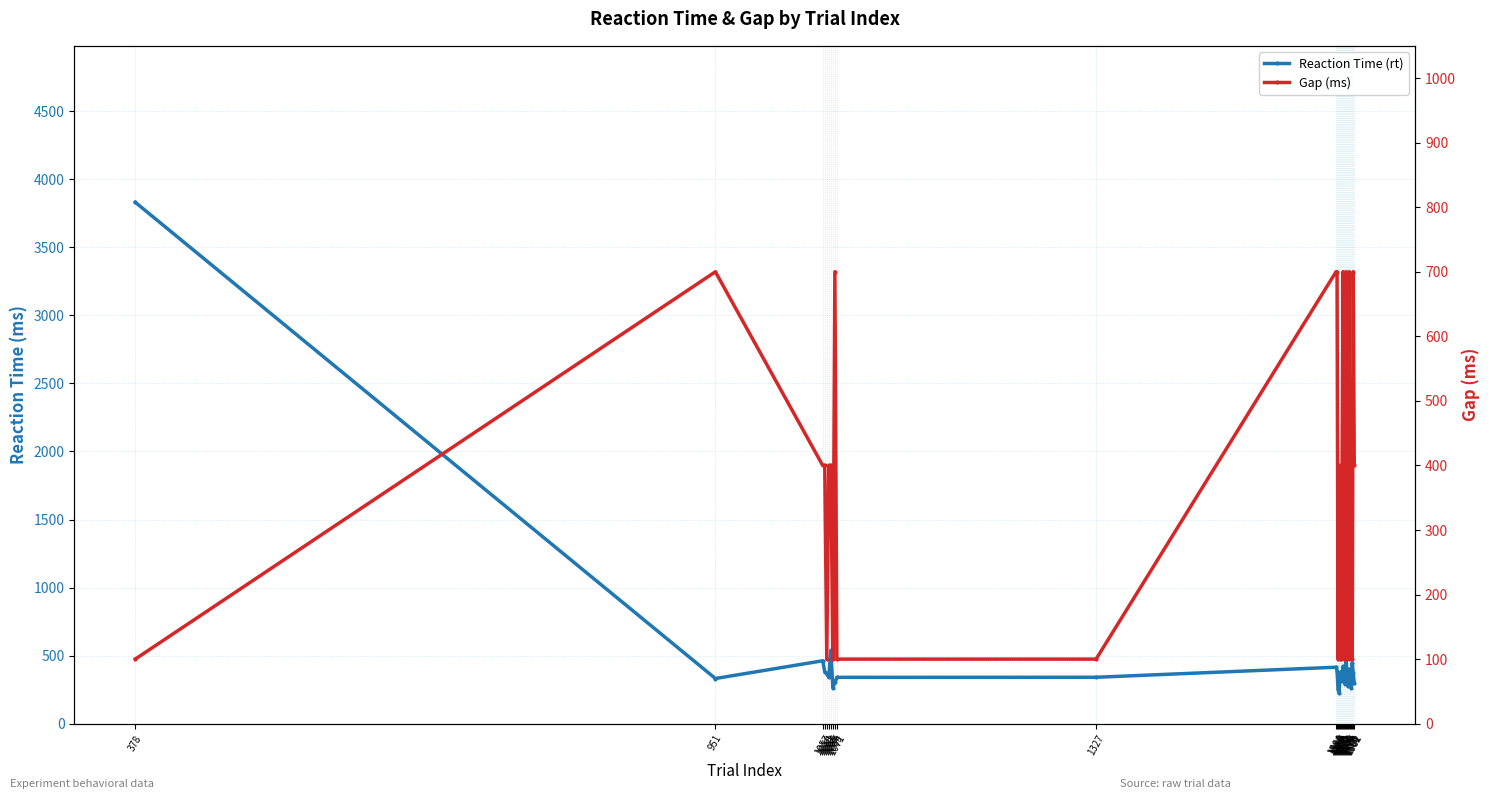

At which label does Gap (ms) reach its peak?

951